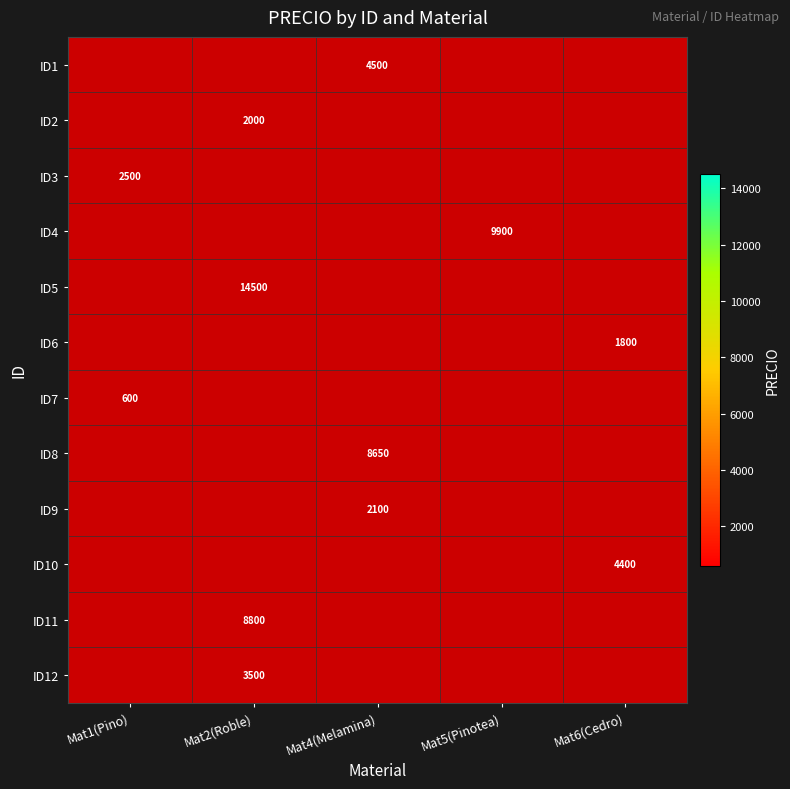

True or false: ID11 has a value of 11850 at Mat2(Roble).

False